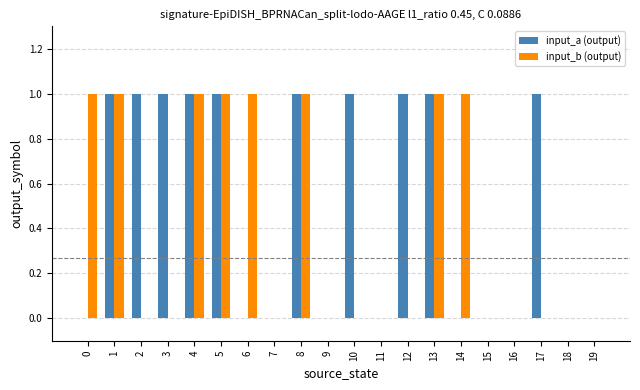

Which series has the largest total across all categories?

input_a (output)